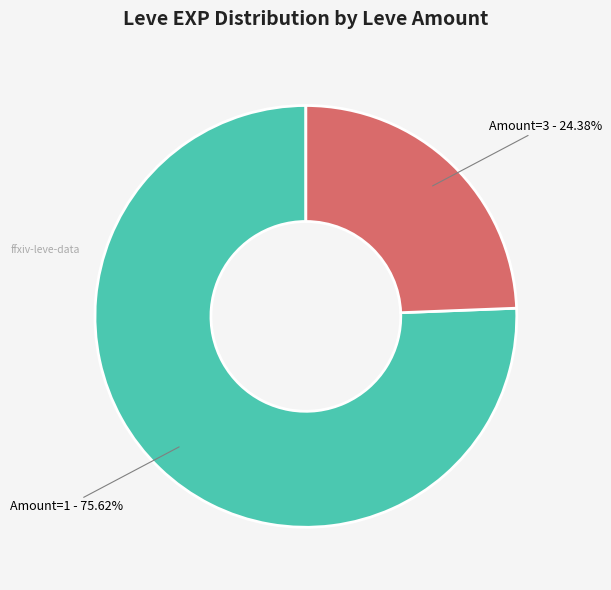

Do Amount=1 and Amount=3 together represent more than half of the pie?

Yes